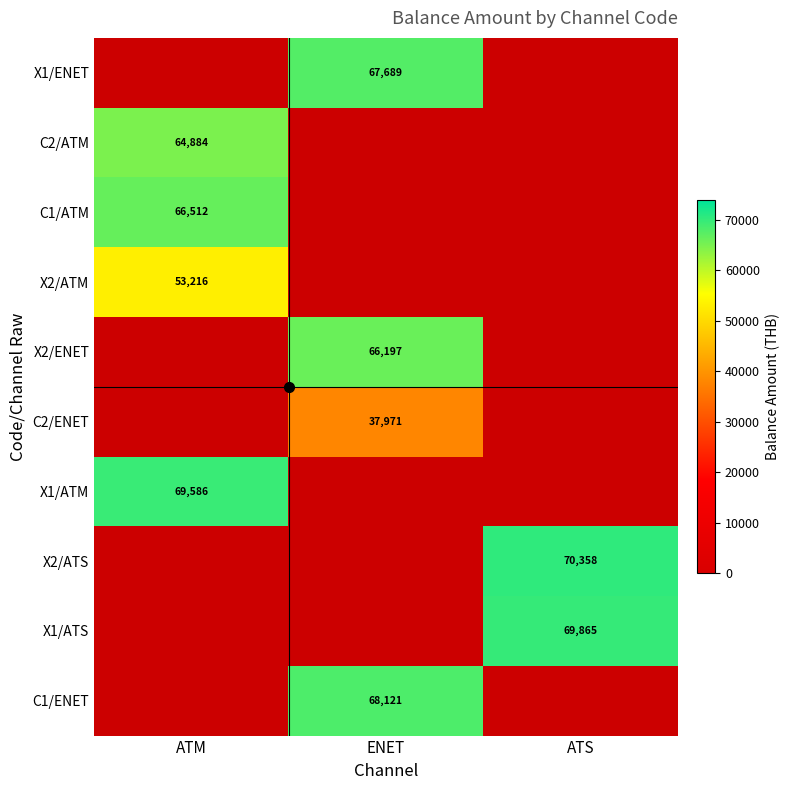

Is the value of X2/ATS at ENET greater than the value of X1/ATM at ENET?

No